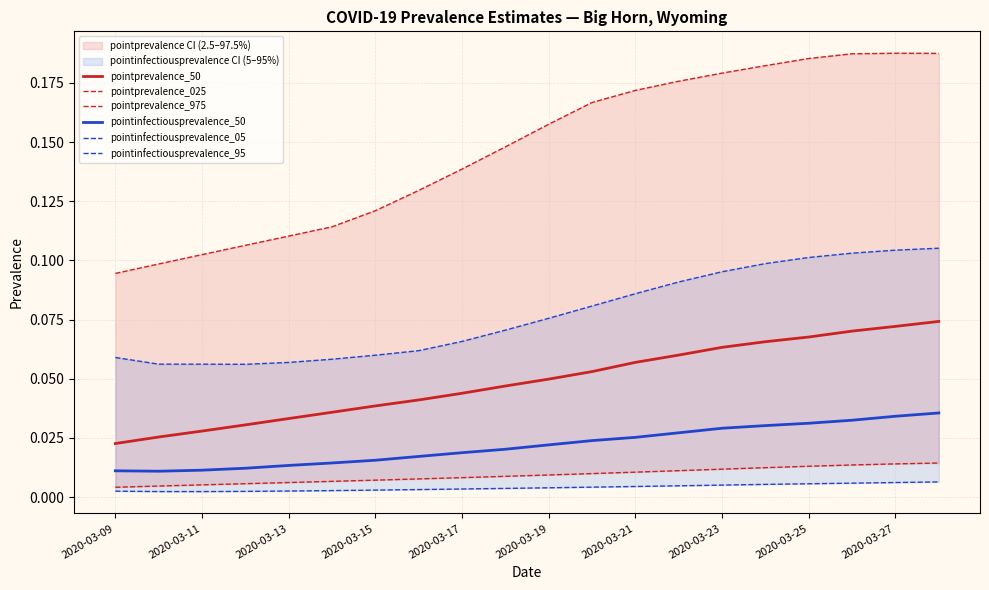

True or false: pointinfectiousprevalence_50 and pointprevalence_50 intersect in this chart.

False